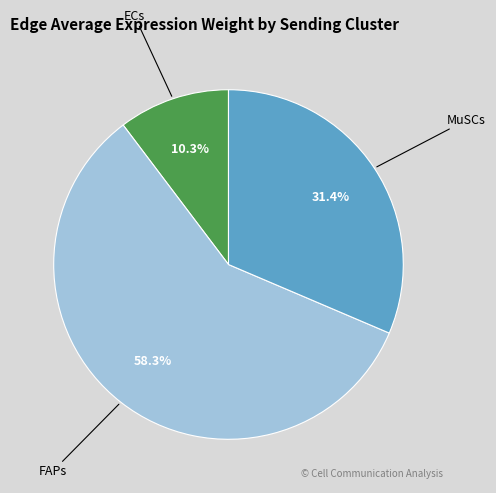

What percentage is NOT represented by FAPs?

41.7%